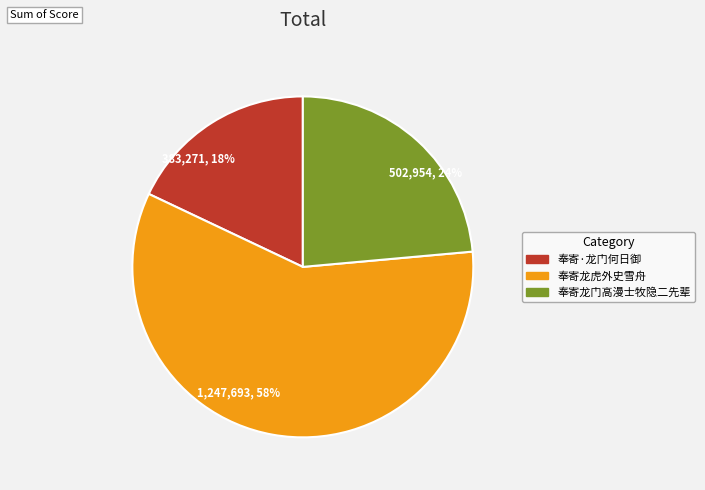

True or false: 383,271, 18% accounts for 13% of the total.

False